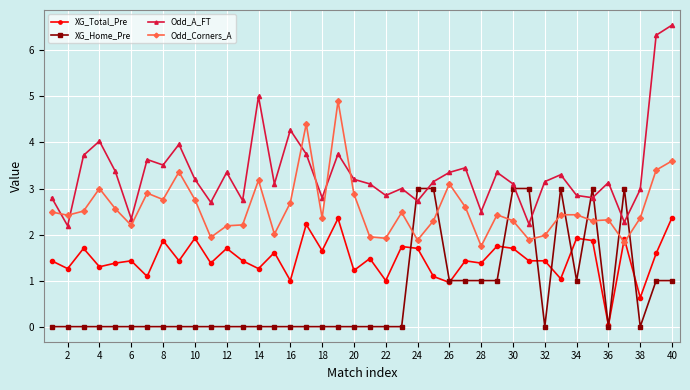

Count the number of data series in this chart.

4